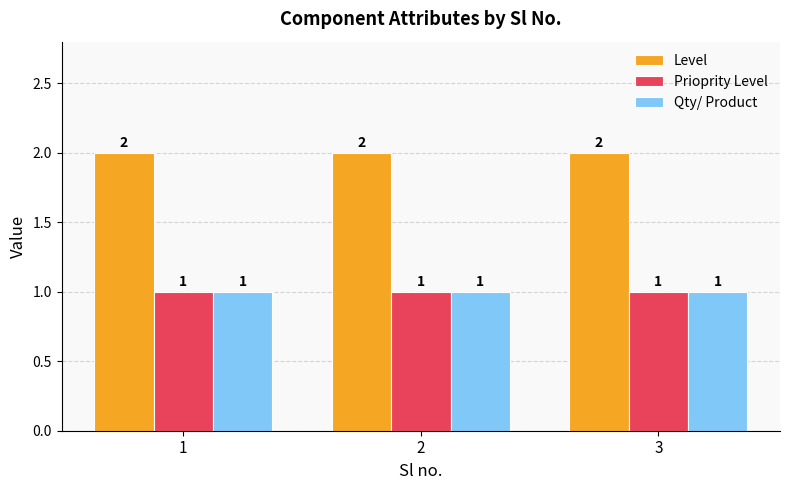

Reading right to left, extract all data points from this chart.

Level: 3=2	2=2	1=2
Prioprity Level: 3=1	2=1	1=1
Qty/ Product: 3=1	2=1	1=1